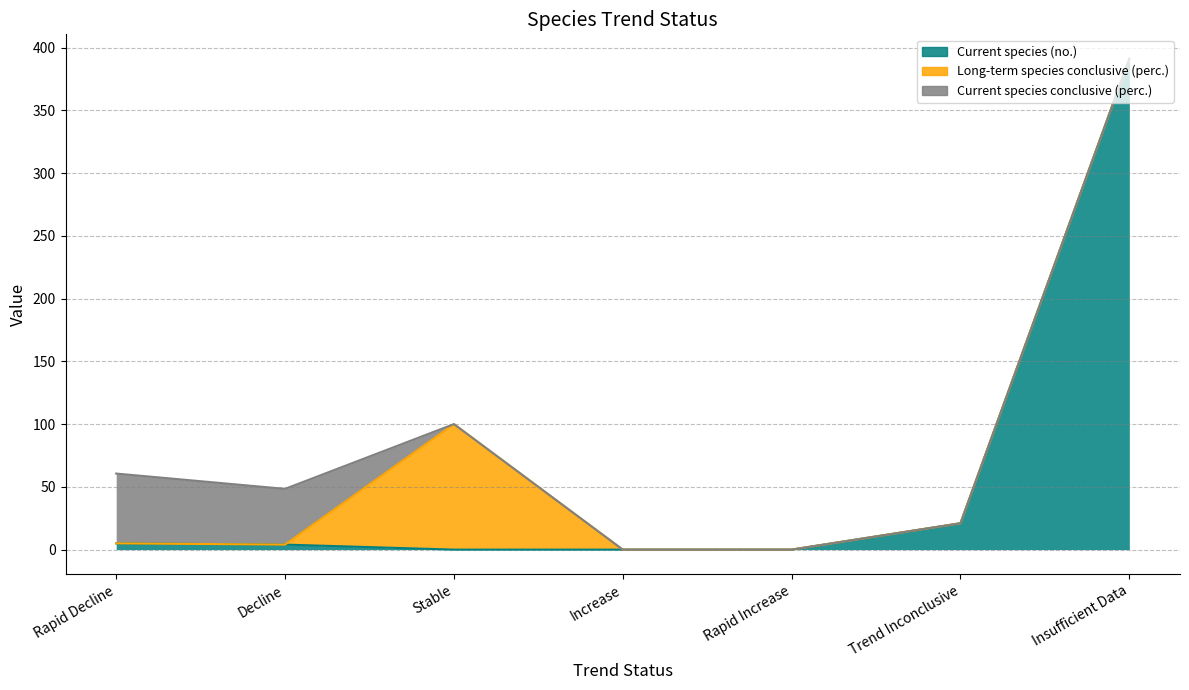

At which category is the sum across all series the highest?

Insufficient Data